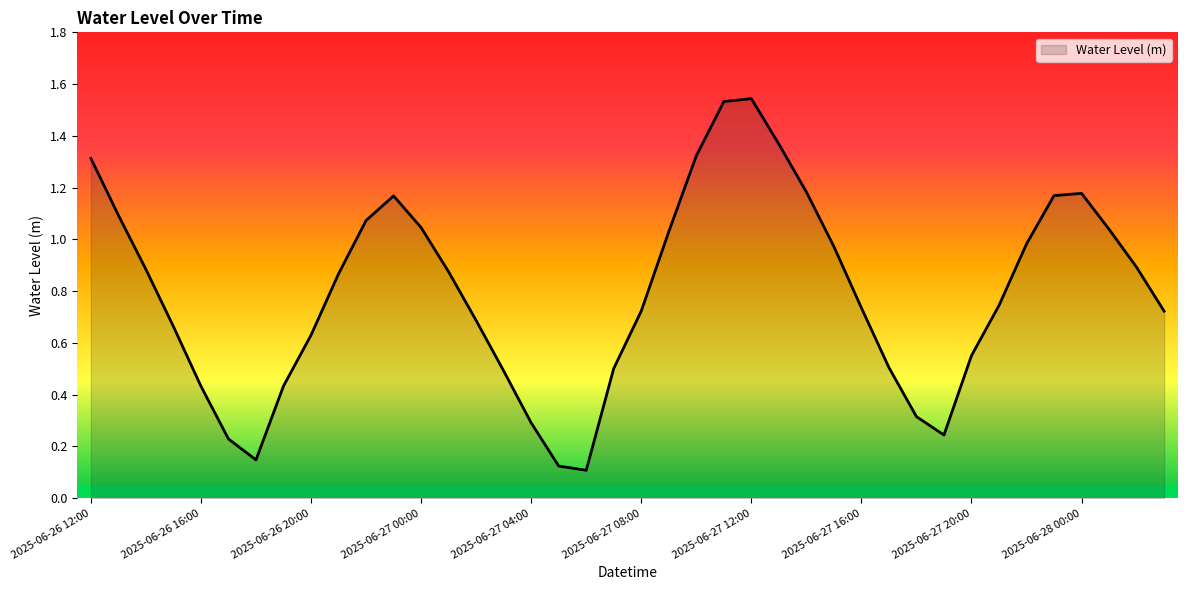

Count the number of data series in this chart.

1